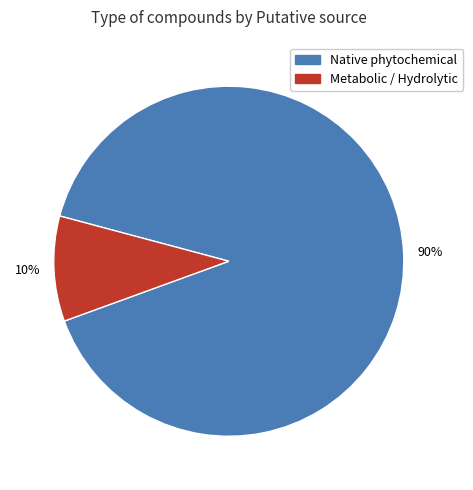

Is there a majority slice in this chart?

Yes